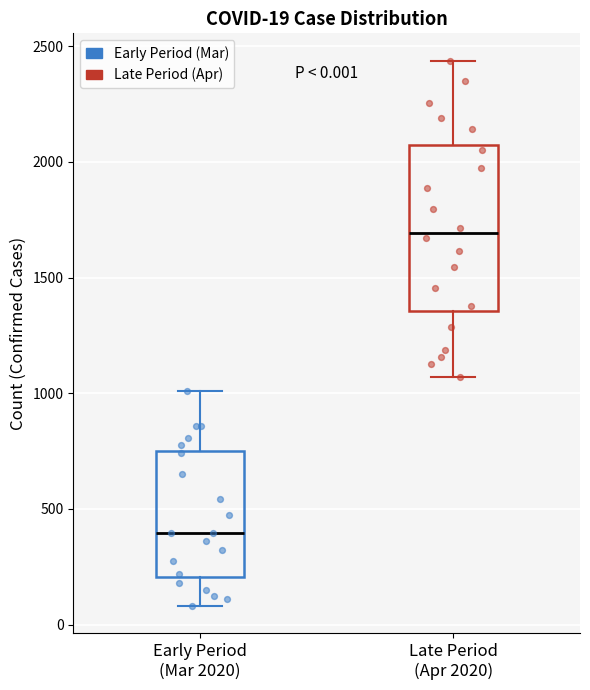

Which box is the tallest, from its lower edge to its upper edge?

Late Period (Apr 2020)